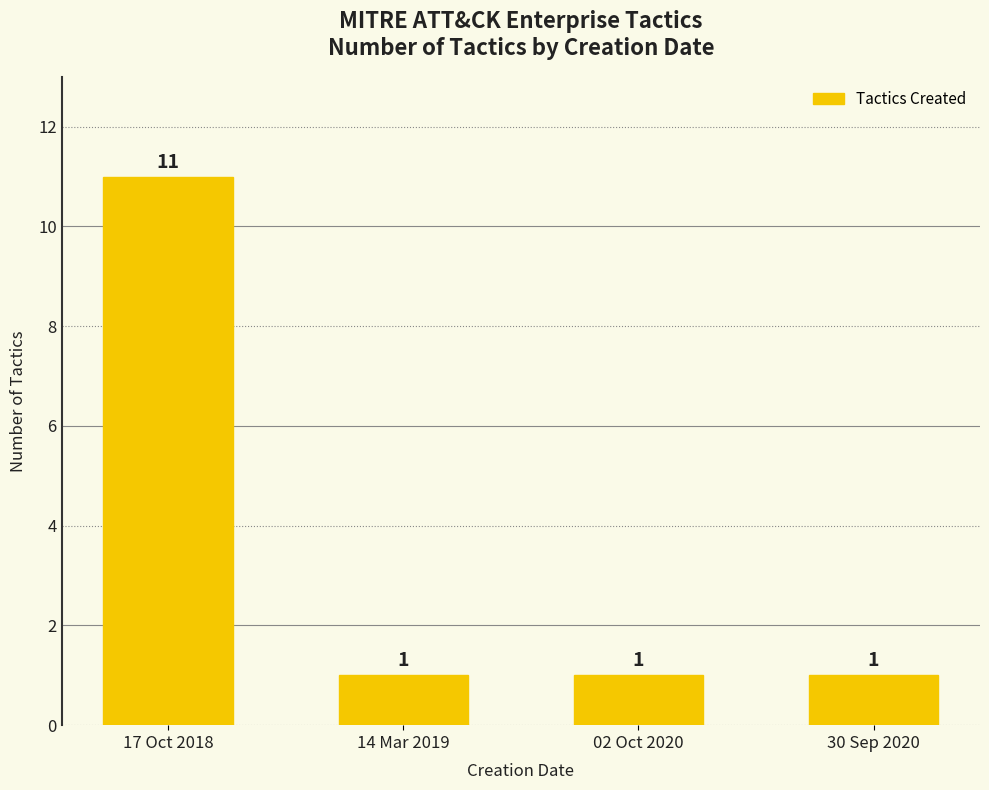

The chart shows a value of 2 at 14 Mar 2019. True or false?

False